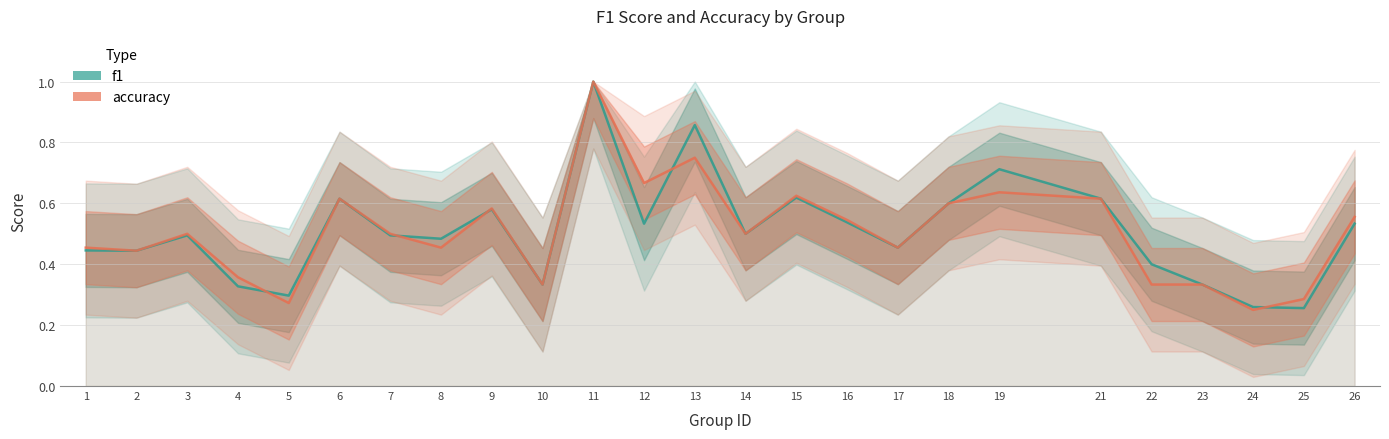

Reading left to right, list all the values displayed in this chart.

f1: 0.4	0.4	0.5	0.3	0.3	0.6	0.5	0.5	0.6	0.3	1.0	0.5	0.9	0.5	0.6	0.5	0.5	0.6	0.7	0.6	0.4	0.3	0.3	0.3	0.5
accuracy: 0.5	0.4	0.5	0.4	0.3	0.6	0.5	0.5	0.6	0.3	1.0	0.7	0.8	0.5	0.6	0.5	0.5	0.6	0.6	0.6	0.3	0.3	0.2	0.3	0.6